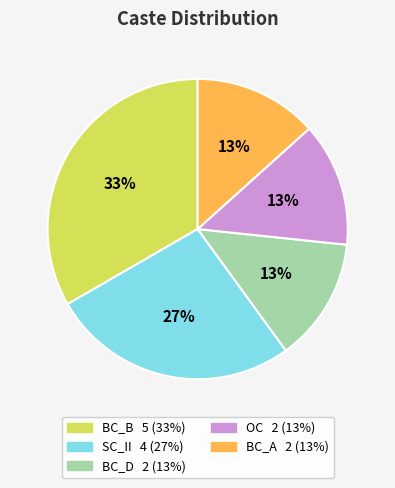

Which category has the biggest portion of the pie?

BC_B